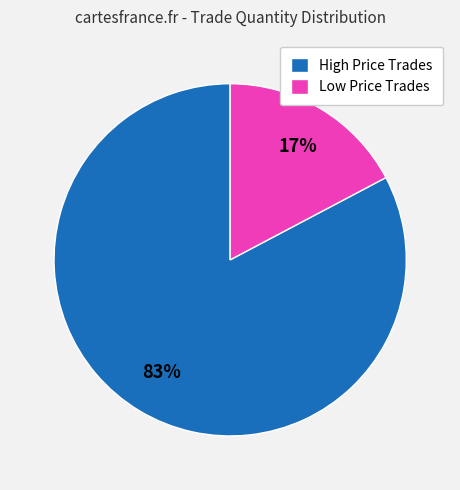

Is Low Price Trades the majority of the pie?

No